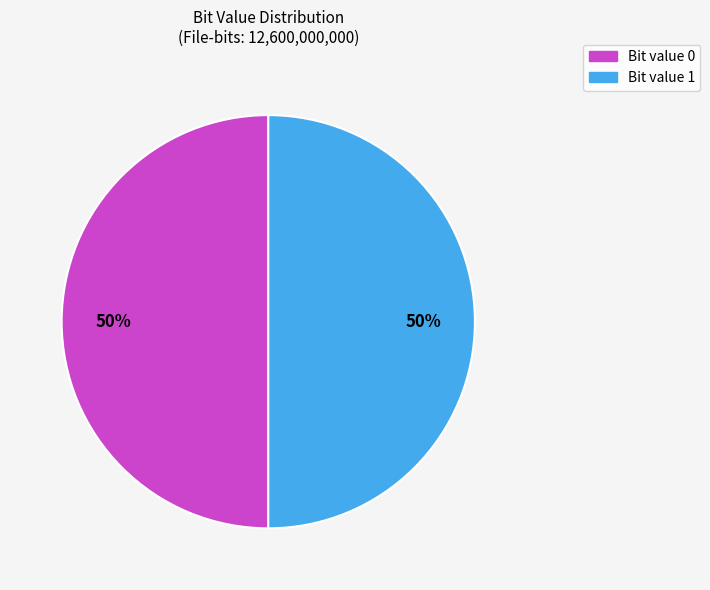

To the nearest percent, what is the combined percentage of Bit value 1 and Bit value 0?

100%